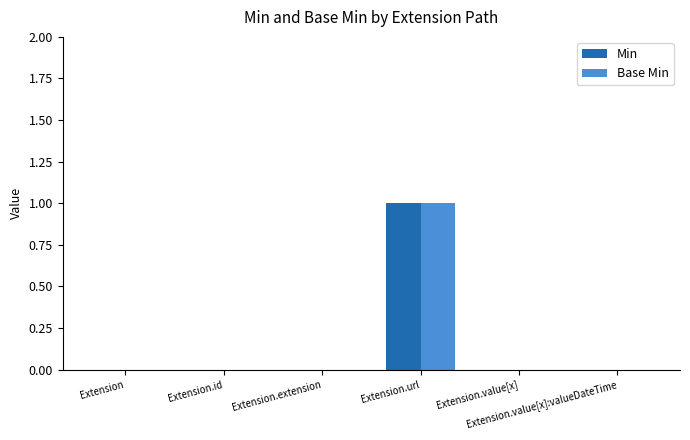

Reading left to right, transcribe all the data shown in this chart.

Min: 0	0	0	1	0	0
Base Min: 0	0	0	1	0	0